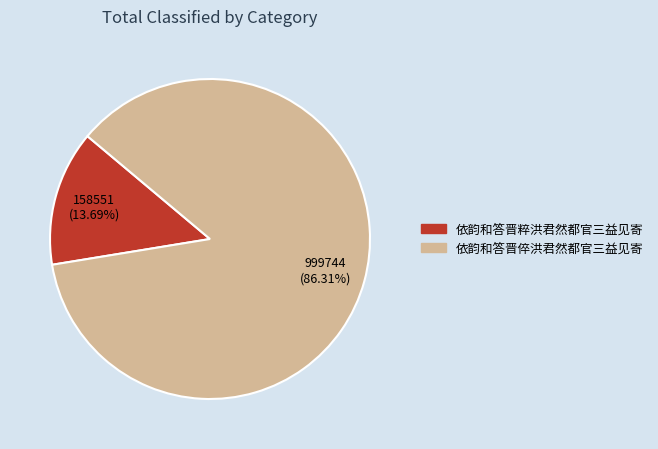

Is it true that 依韵和答晋倅洪君然都官三益见寄 is 86% of the pie?

True